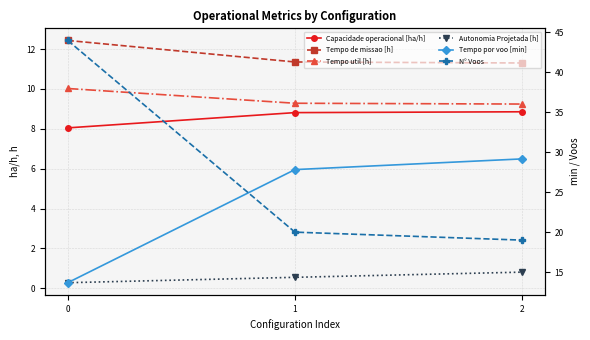

How many values in the Tempo por voo [min] series are below 27?

1